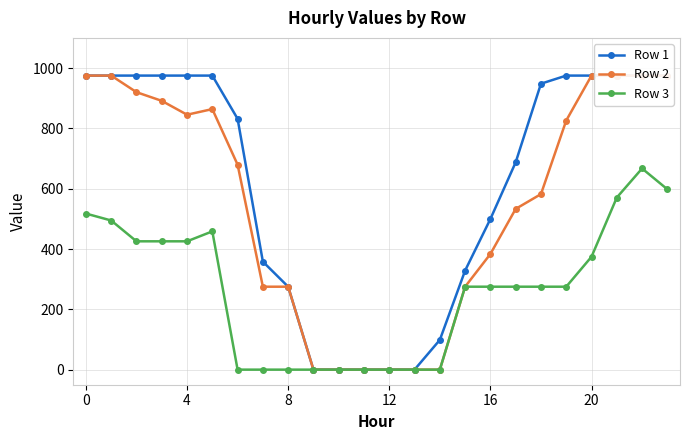

What is the difference between the maximum and second lowest values in the Row 3 series?

667.0